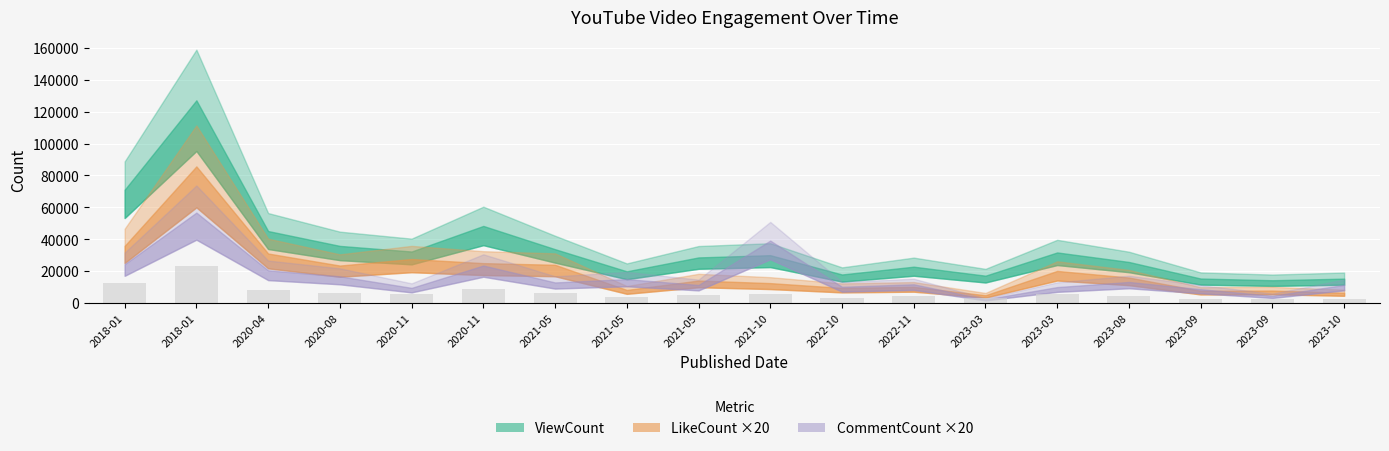

Count the number of values greater than 5392.

9